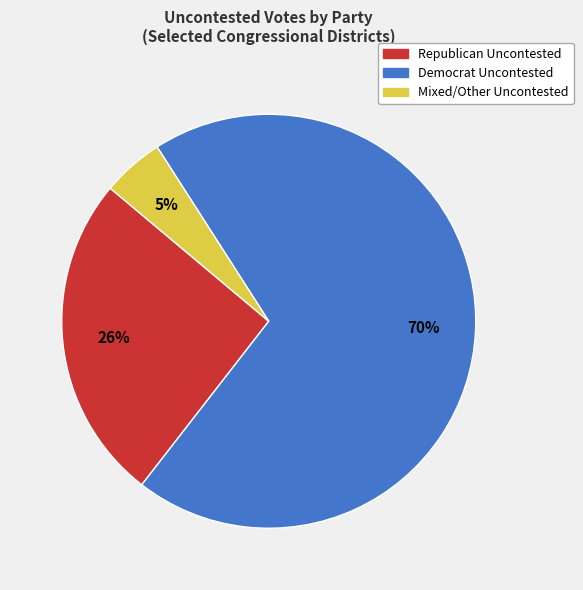

To the nearest percent, what is the average slice percentage?

33%